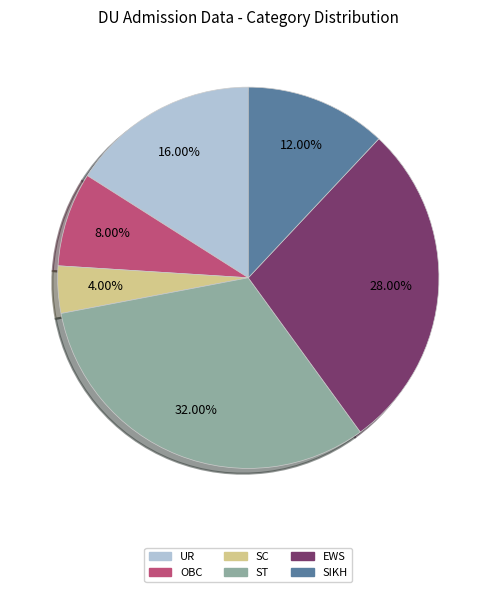

The ST slice represents 10% of the pie. True or false?

False